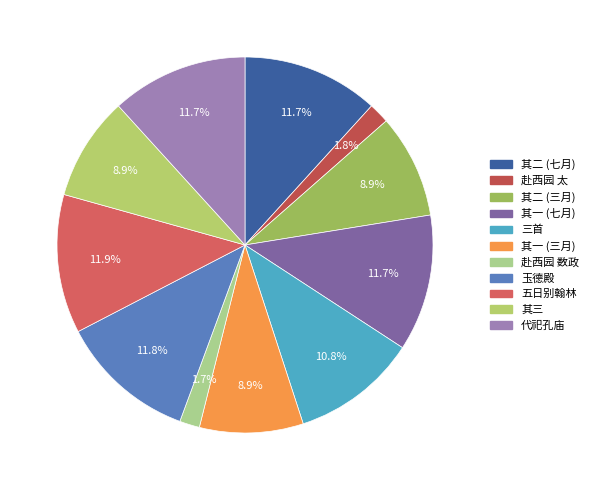

To the nearest percent, what is the average slice percentage?

9%